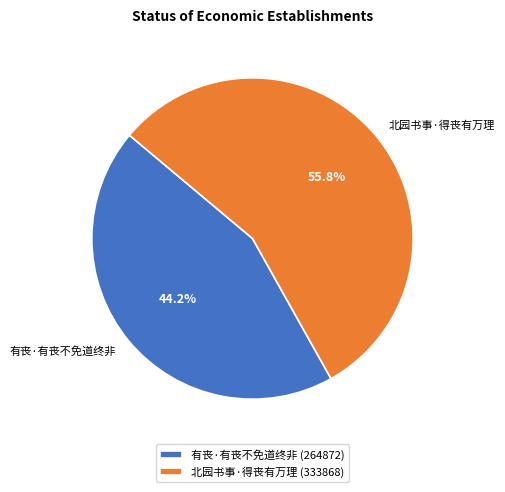

Which slice is the largest?

北园书事·得丧有万理